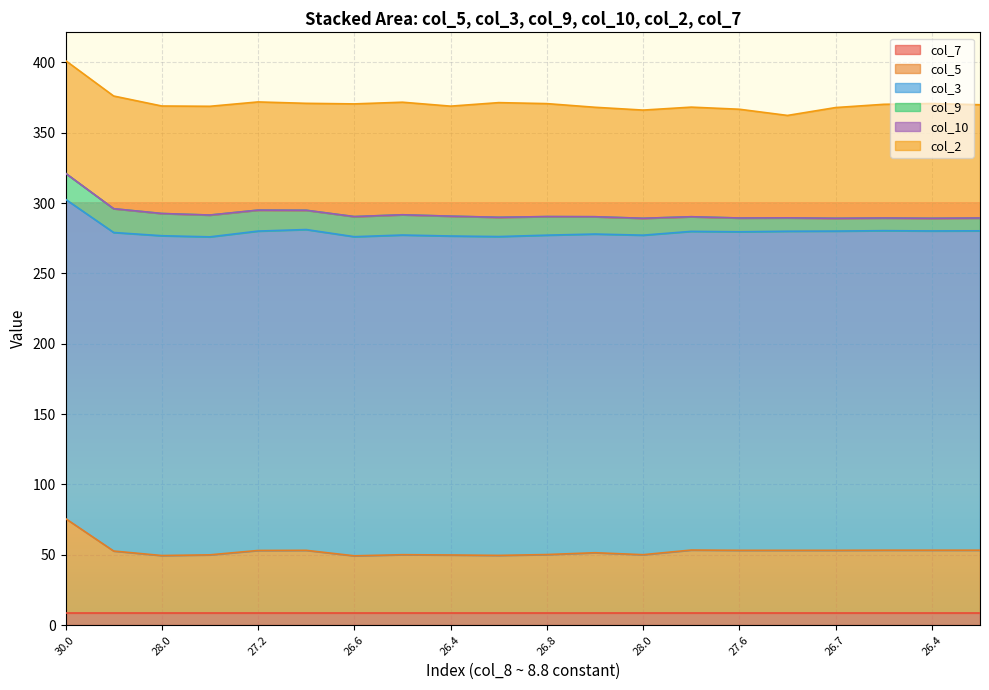

Is it true that col_7 equals 8.8 at 8.8?

True